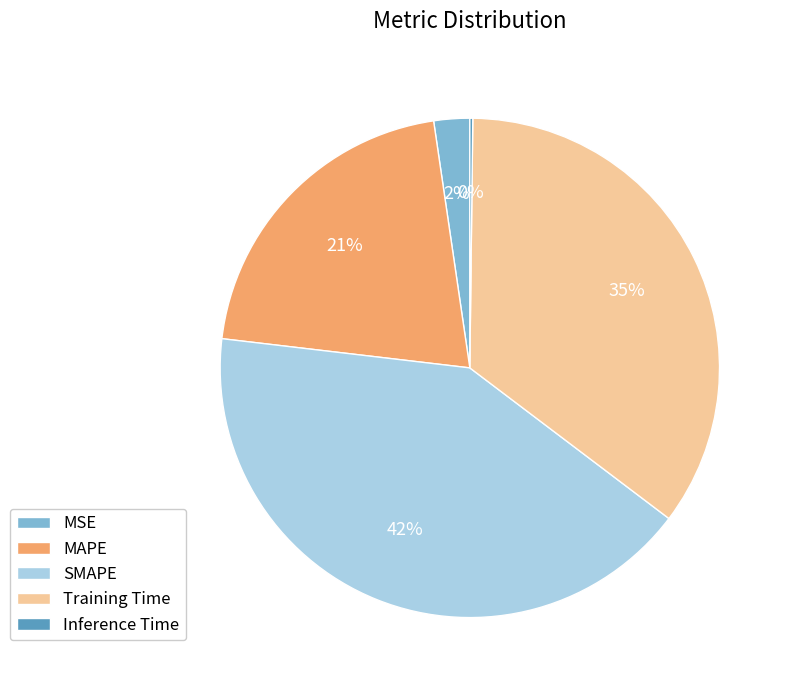

Is it true that MSE is 13% of the pie?

False